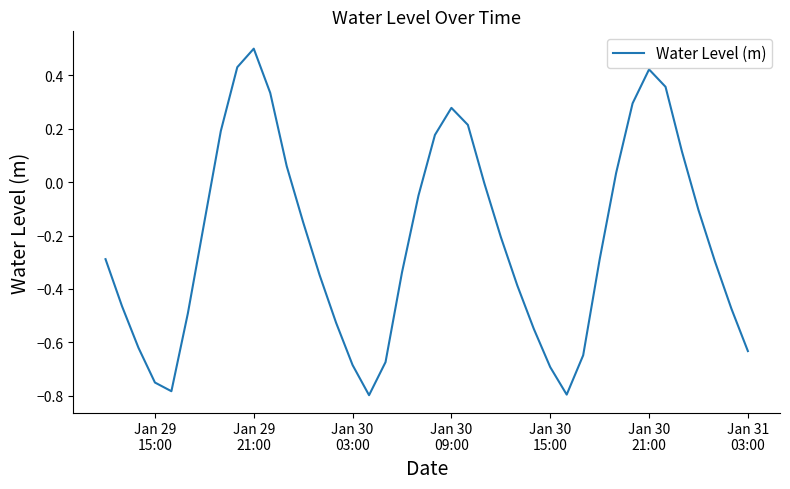

What is the greatest value displayed?

0.5